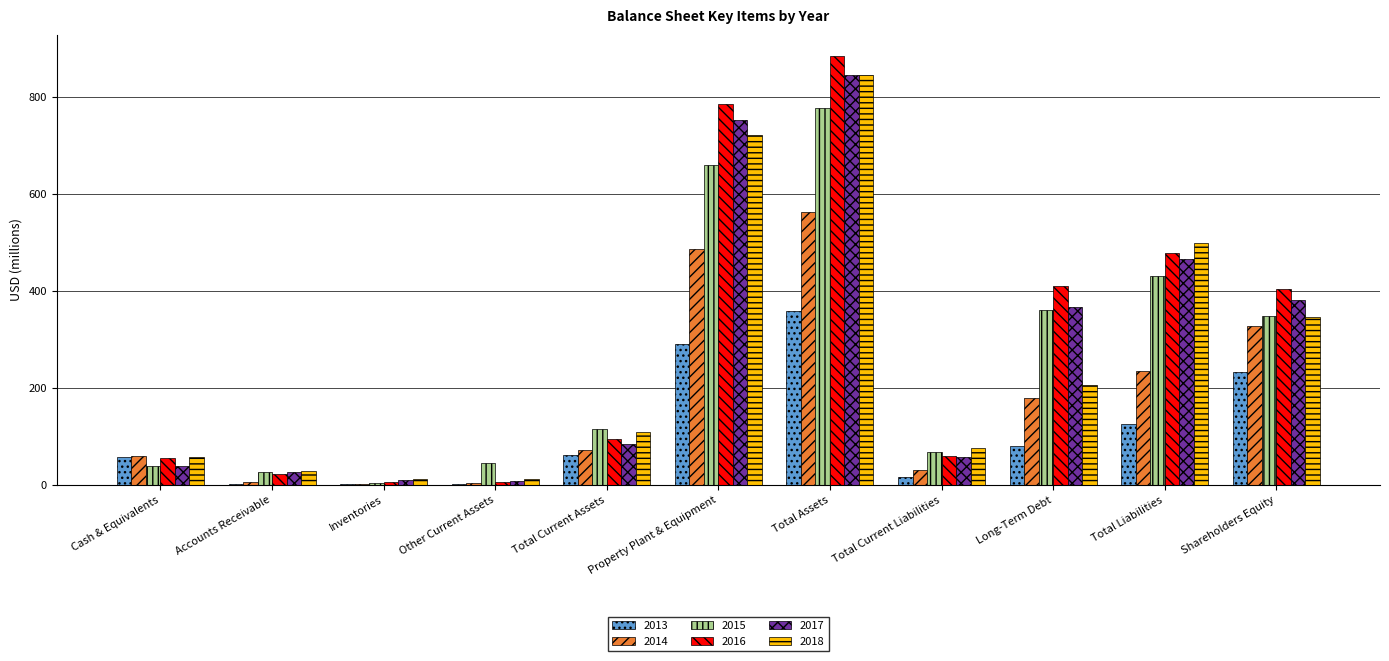

Is the value of 2015 at Total Current Liabilities greater than the value of 2018 at Long-Term Debt?

No